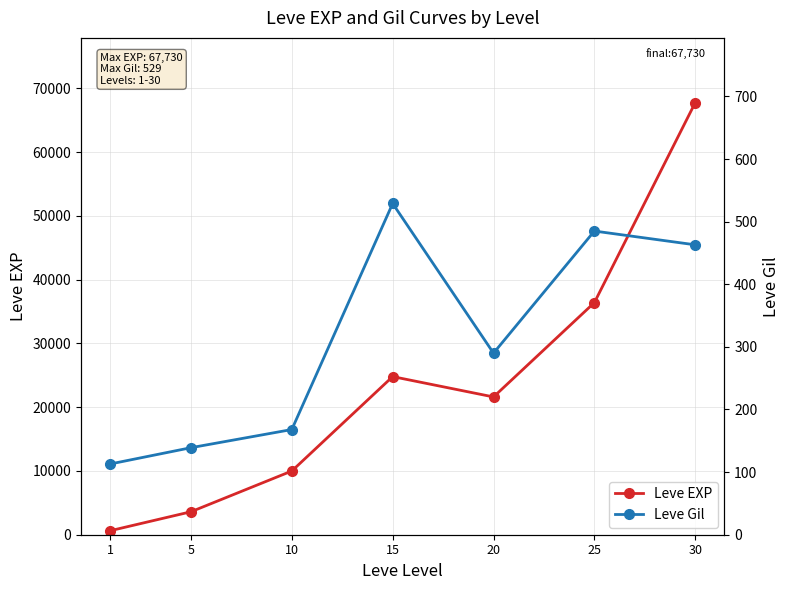

Which series has the largest total across all categories?

Leve EXP